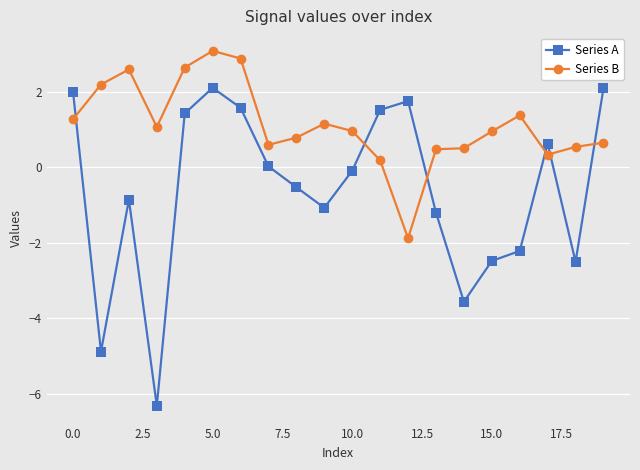

What are all the series names shown in the legend?

Series A, Series B